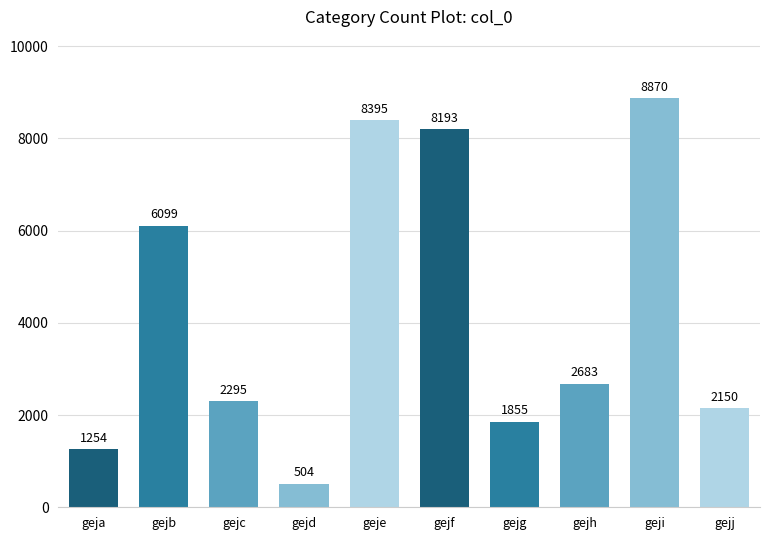

What is the minimum value shown in the chart?

504